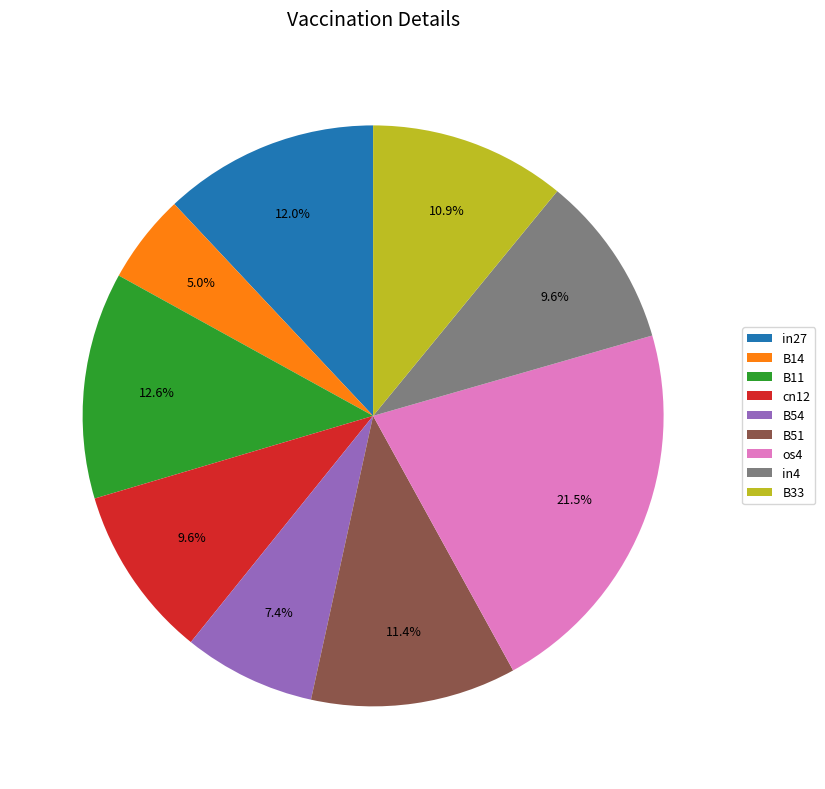

To the nearest percent, what portion does B14 represent?

5%